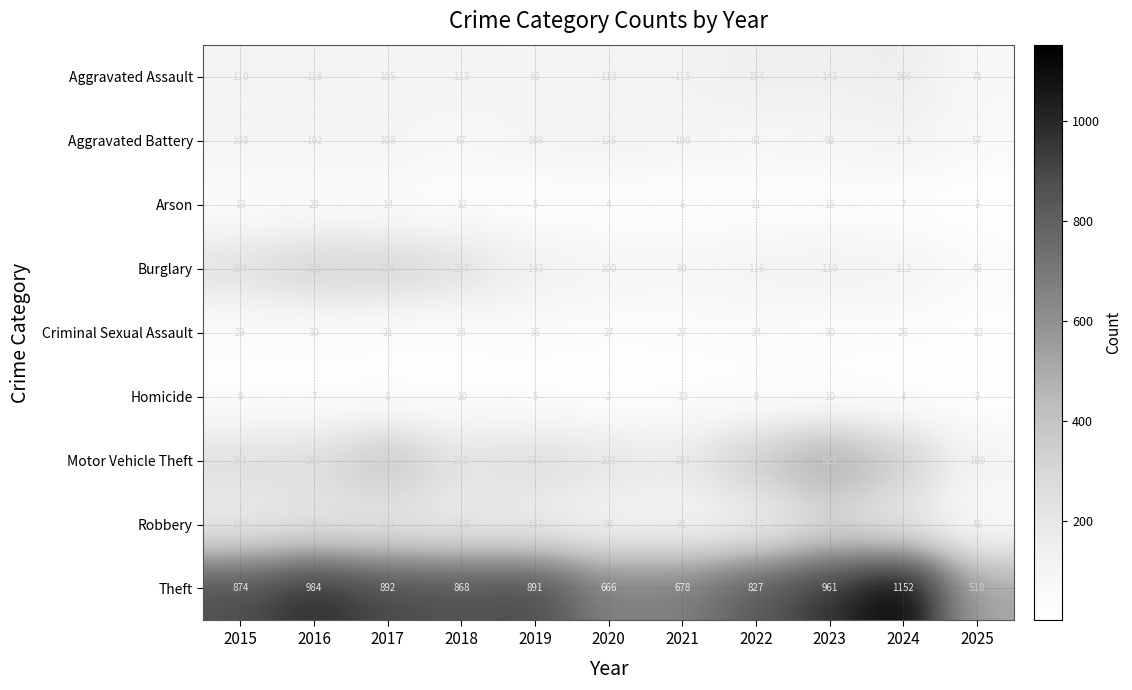

At 2018, list the series in order from smallest to largest.

Homicide, Arson, Criminal Sexual Assault, Aggravated Battery, Aggravated Assault, Robbery, Motor Vehicle Theft, Burglary, Theft